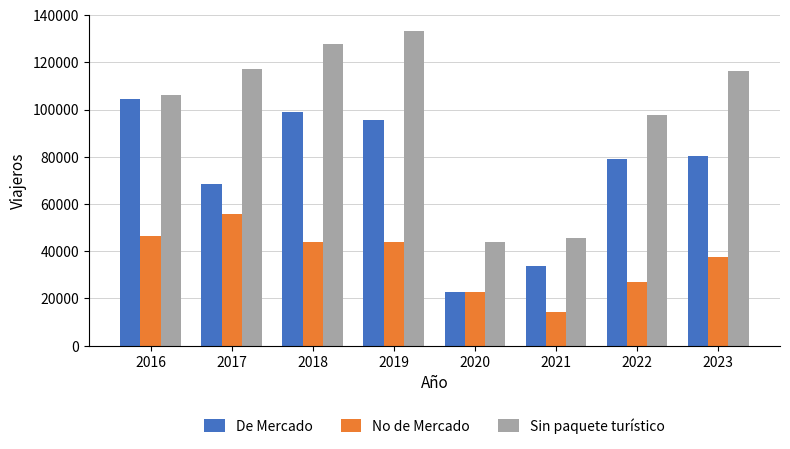

Which category has the highest value in the Sin paquete turístico series?

2019